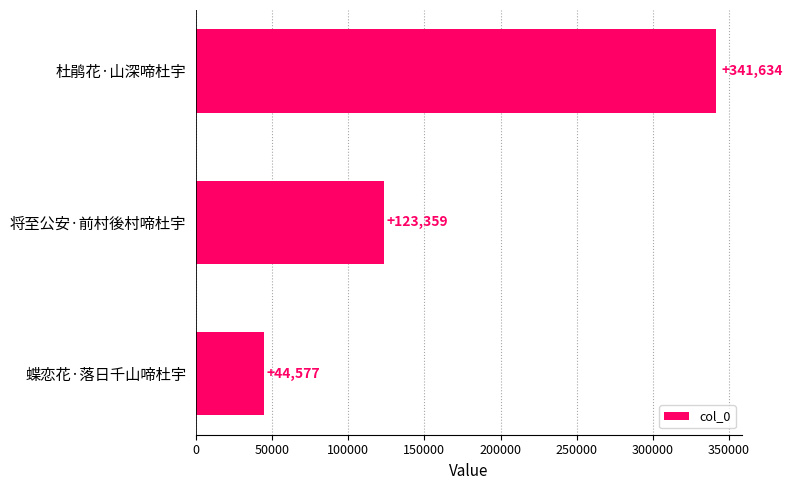

What is the difference between the second highest and minimum values?

78782